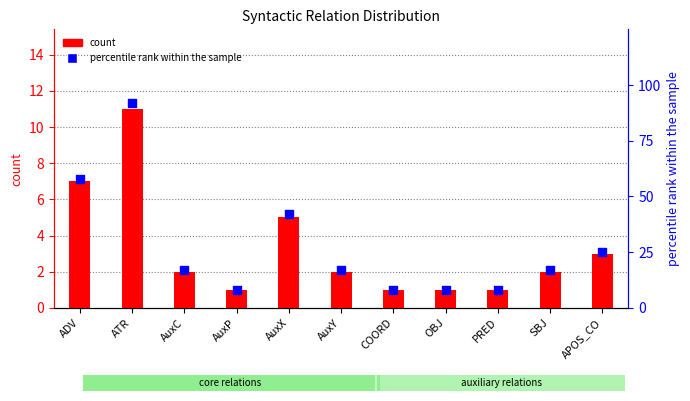

Which series has the widest spread of Y values?

percentile rank within the sample